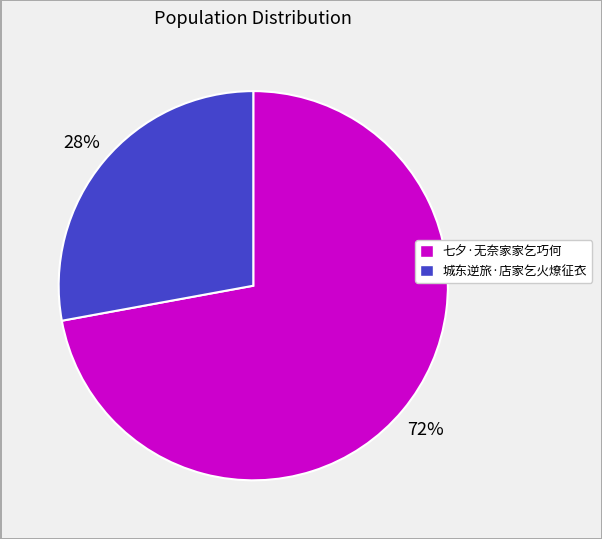

What is the largest slice in the pie chart?

七夕·无奈家家乞巧何